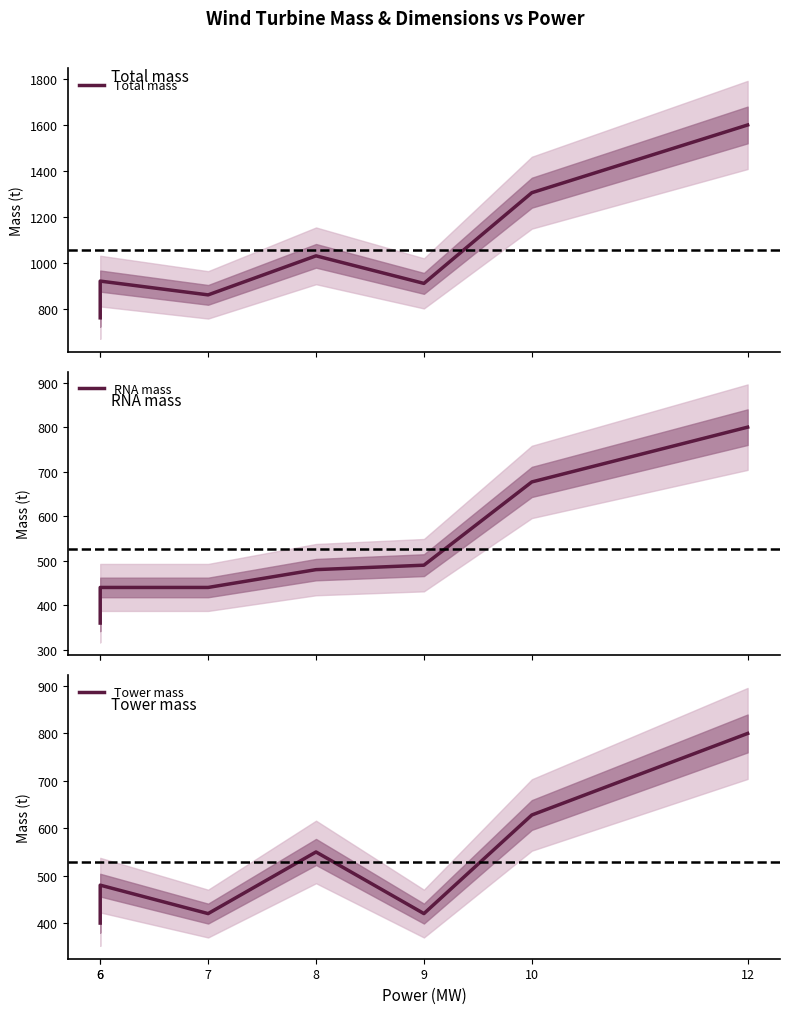

Which has a higher value, 6 or 7?

6